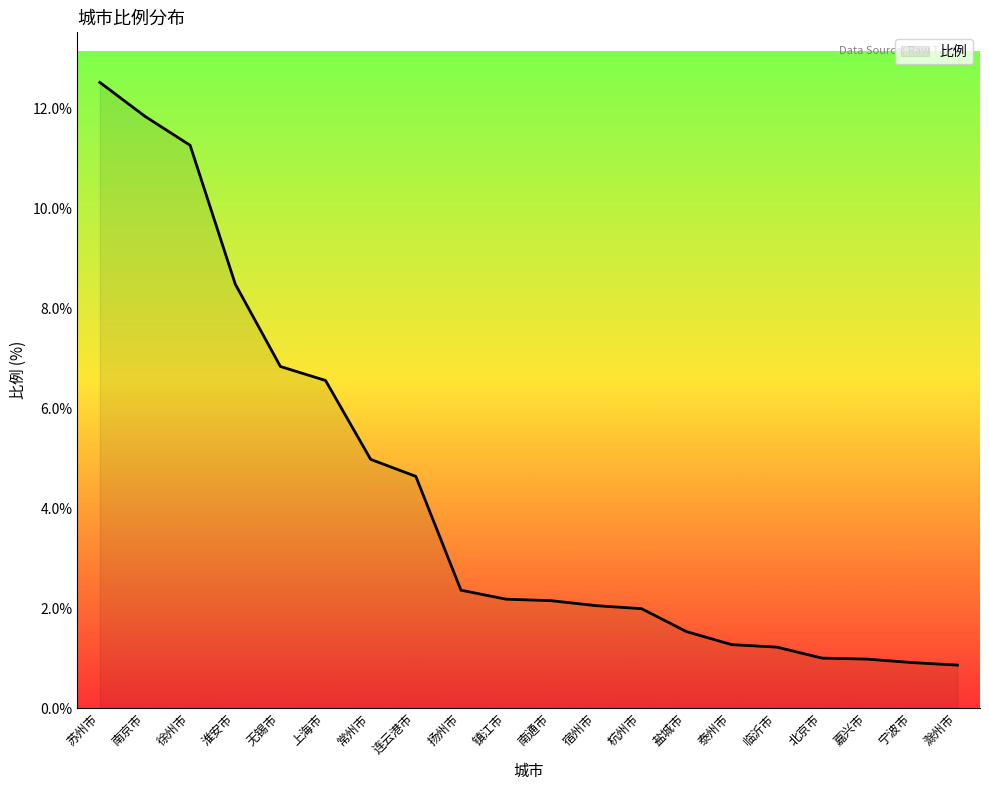

What position from the left is 盐城市?

14